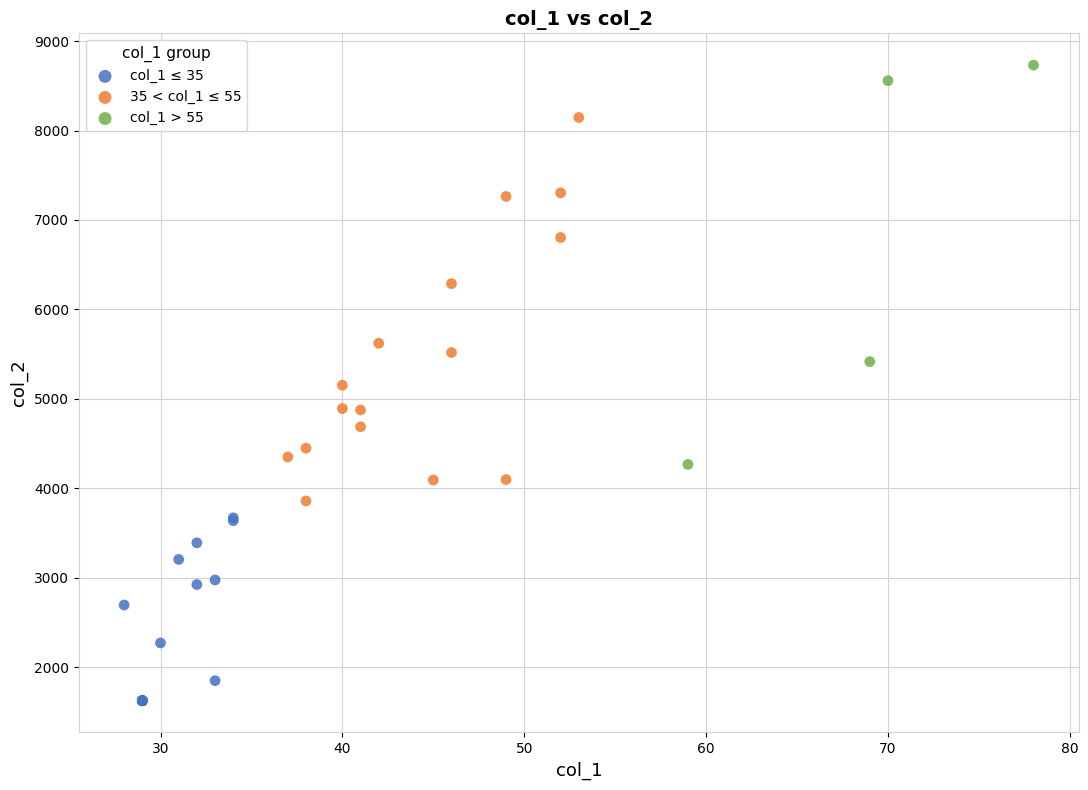

Which series contains the highest Y value?

col_1 > 55